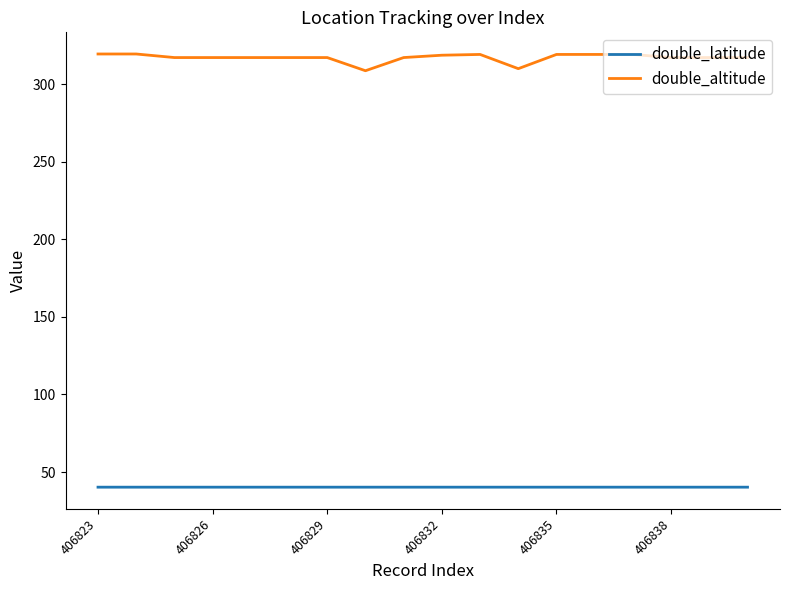

Which series has the largest total across all categories?

double_altitude